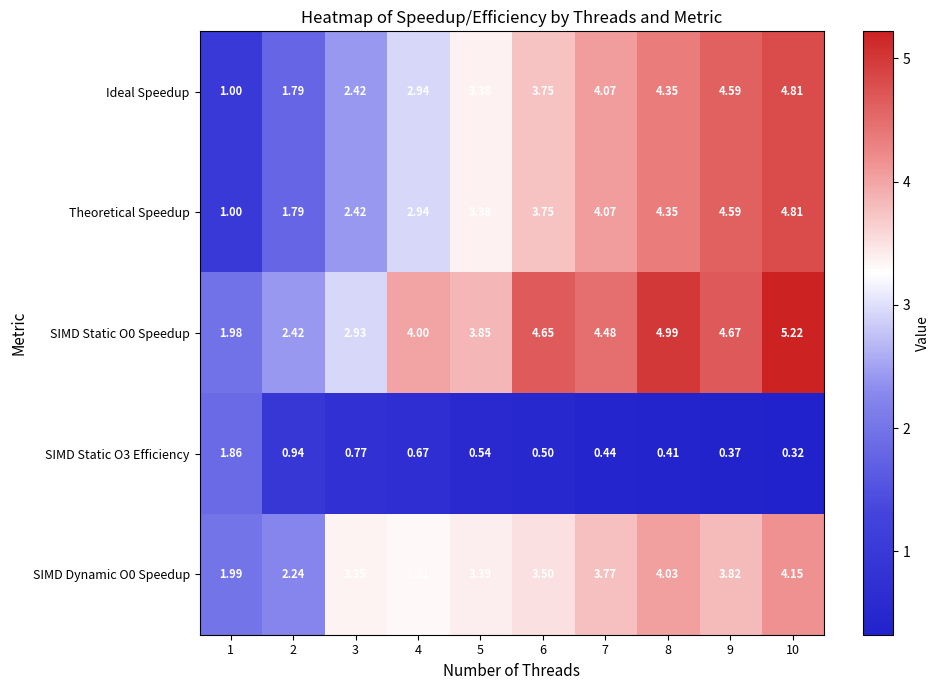

Reading right to left, list all the values displayed in this chart.

Ideal Speedup: 10=4.8	9=4.6	8=4.3	7=4.1	6=3.8	5=3.4	4=2.9	3=2.4	2=1.8	1=1.0
Theoretical Speedup: 10=4.8	9=4.6	8=4.3	7=4.1	6=3.8	5=3.4	4=2.9	3=2.4	2=1.8	1=1.0
SIMD Static O0 Speedup: 10=5.2	9=4.7	8=5.0	7=4.5	6=4.7	5=3.9	4=4.0	3=2.9	2=2.4	1=2.0
SIMD Static O3 Efficiency: 10=0.3	9=0.4	8=0.4	7=0.4	6=0.5	5=0.5	4=0.7	3=0.8	2=0.9	1=1.9
SIMD Dynamic O0 Speedup: 10=4.2	9=3.8	8=4.0	7=3.8	6=3.5	5=3.4	4=3.3	3=3.4	2=2.2	1=2.0